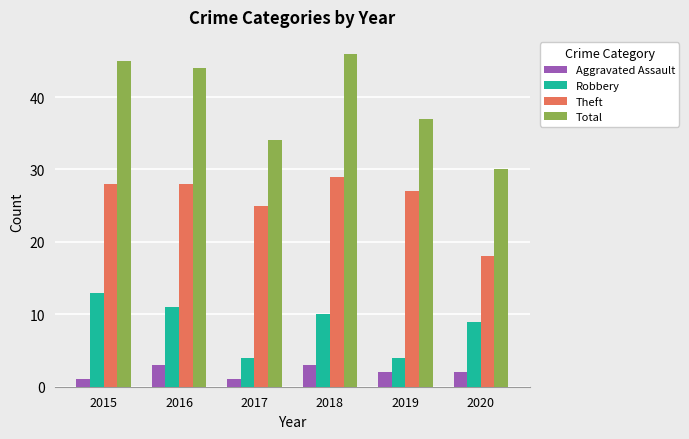

What is the value of the Theft bar at the 4th from the left?

29